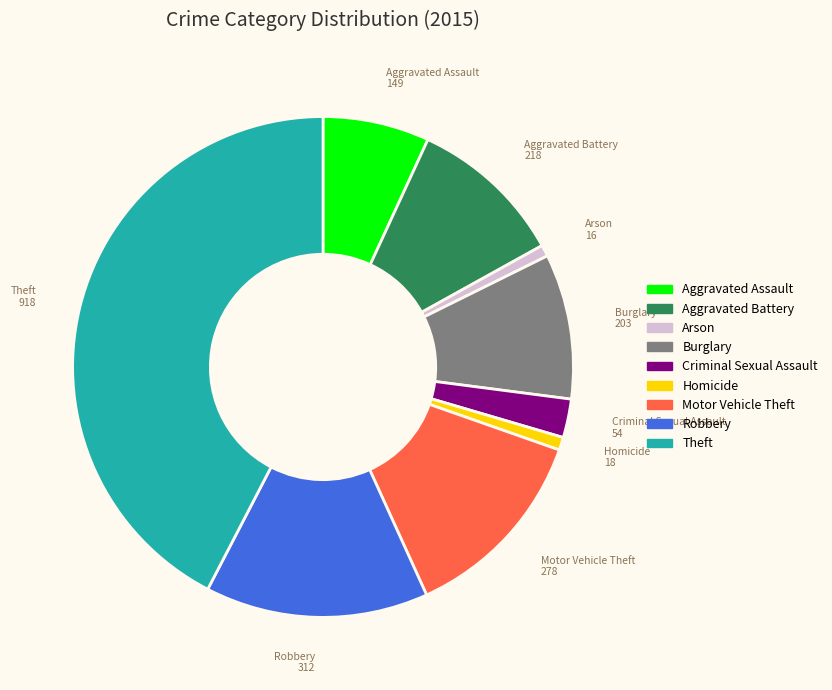

Does any single category account for the majority?

No